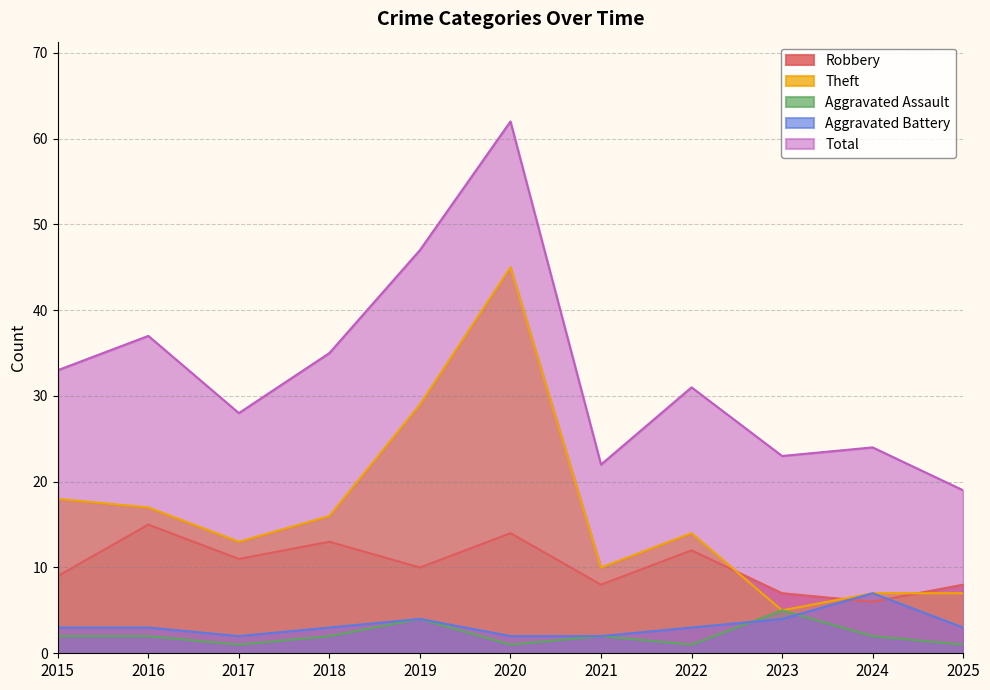

What is the difference between the second highest and minimum values in the Theft series?

24